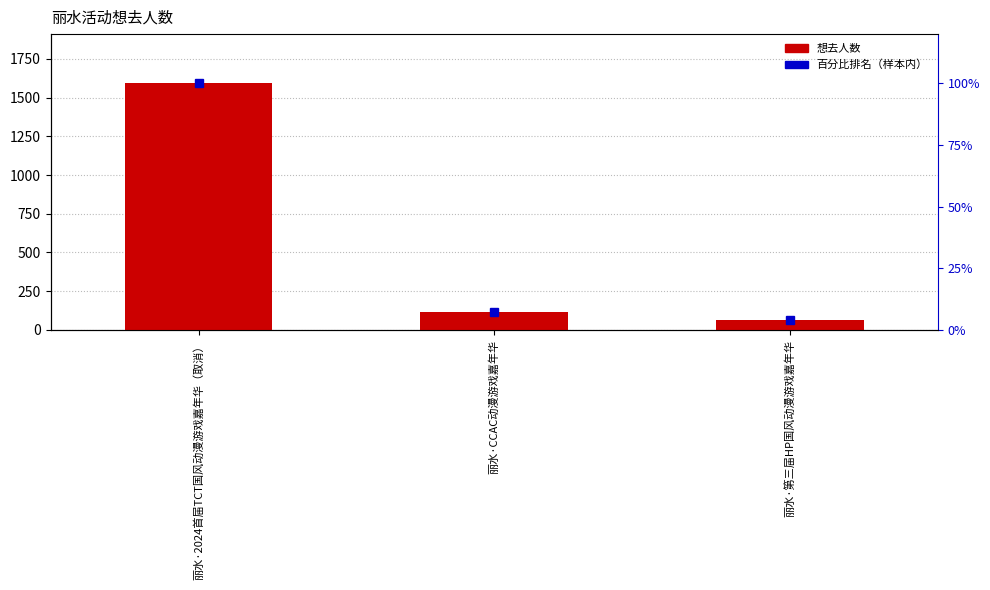

What is the difference between the 想去人数 values at 丽水·2024首届TCT国风动漫游戏嘉年华（取消） and 丽水·CCAC动漫游戏嘉年华?

1476.0